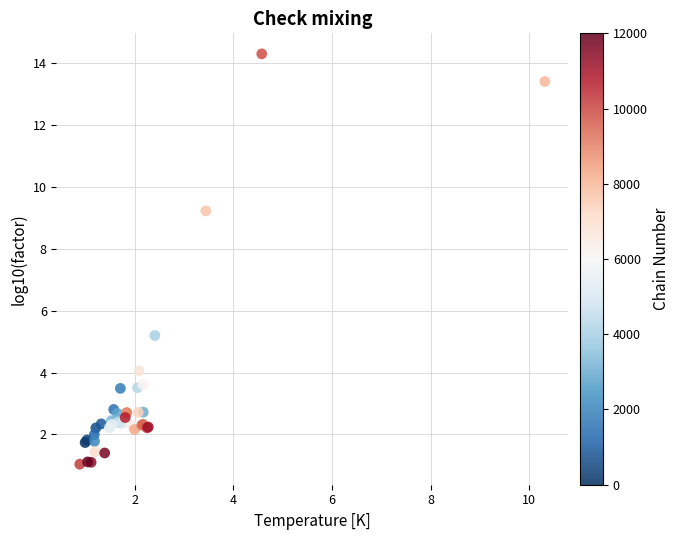

What Y value in the scatter plot is closest to 7?

5.2